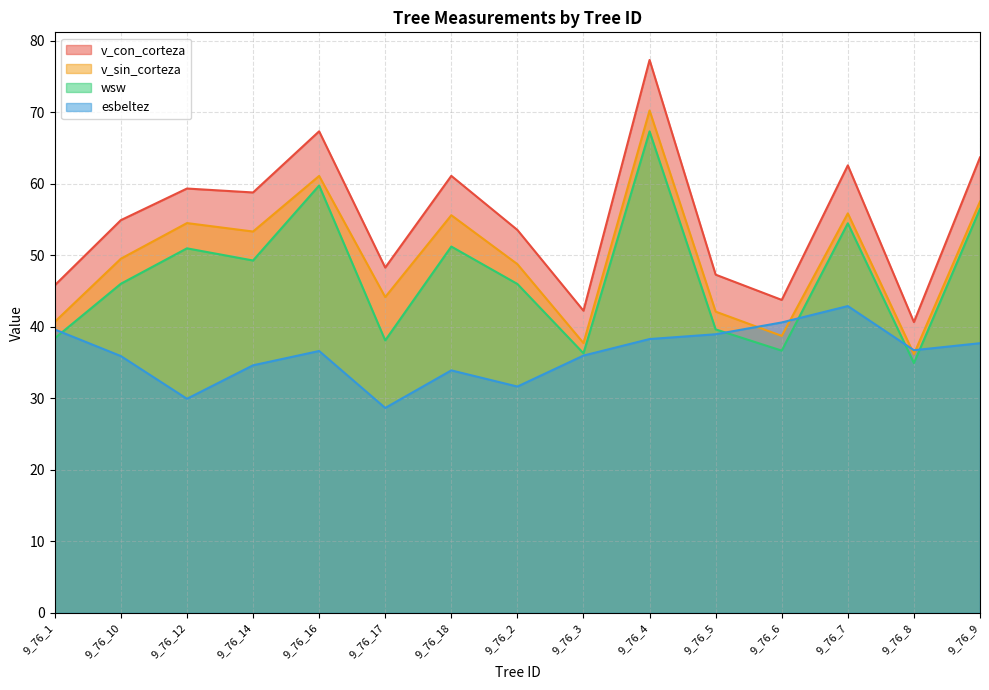

Is it true that esbeltez equals 54.8 at 9_76_16?

False